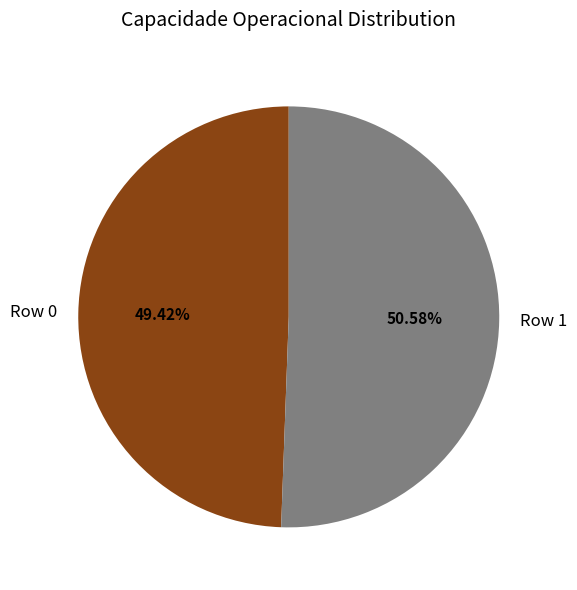

To the nearest percent, what is the difference between the largest and smallest slice percentages?

1%